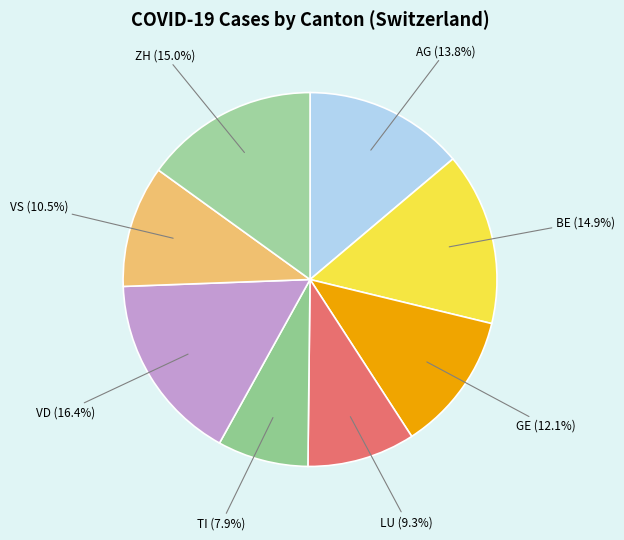

Is there a majority slice in this chart?

No